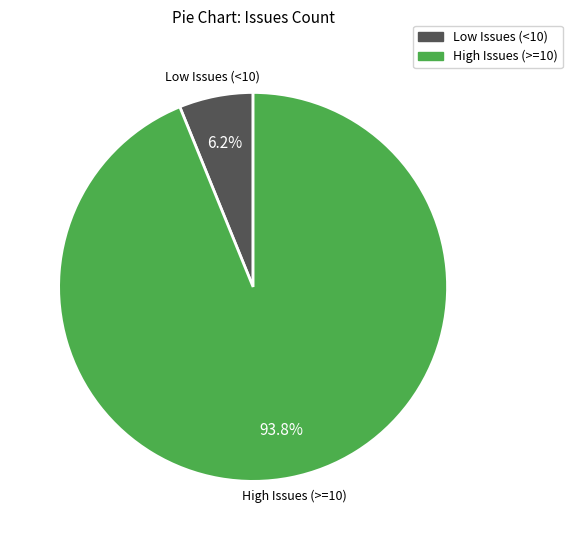

Which has a higher value, High Issues (>=10) or Low Issues (<10)?

High Issues (>=10)